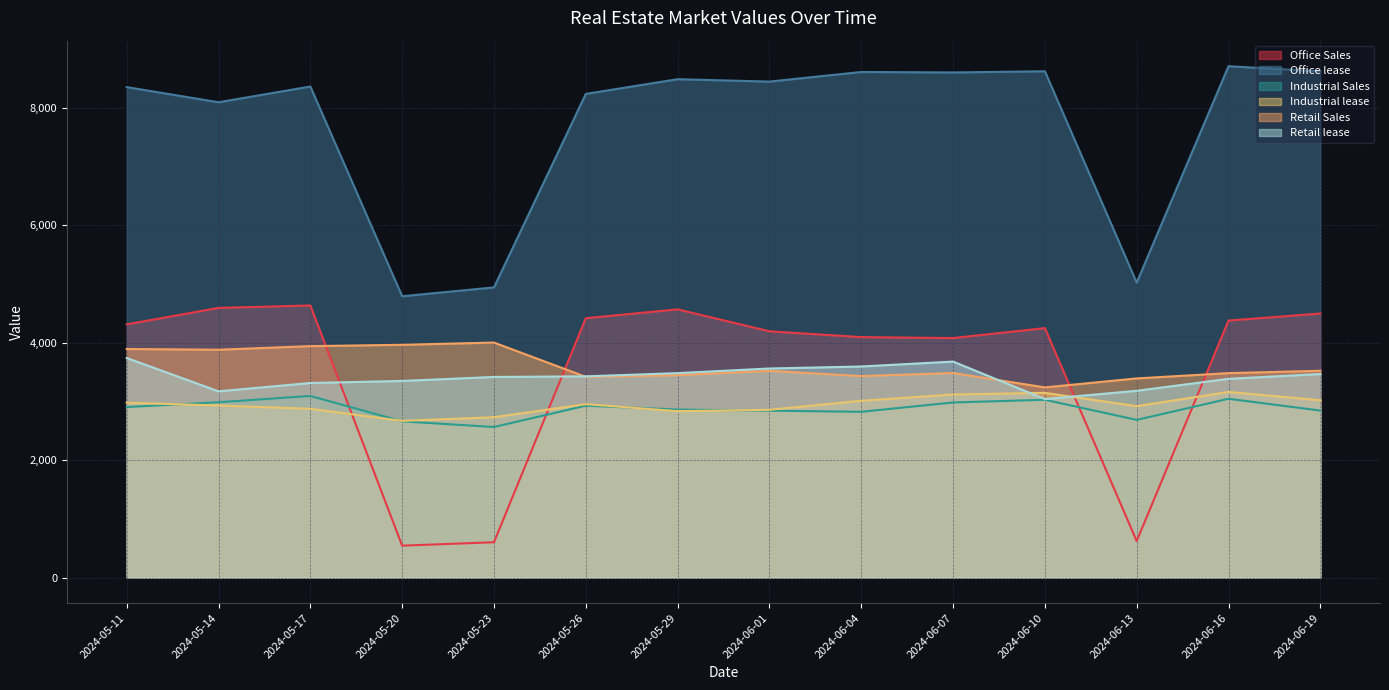

The Office Sales series shows 5840 at 2024-05-26. True or false?

False